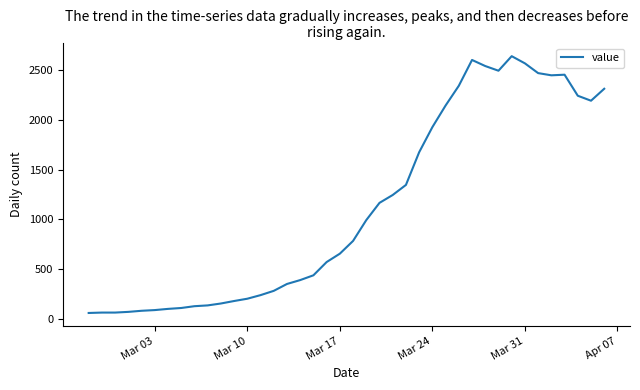

What is the maximum value shown in the chart?

2638